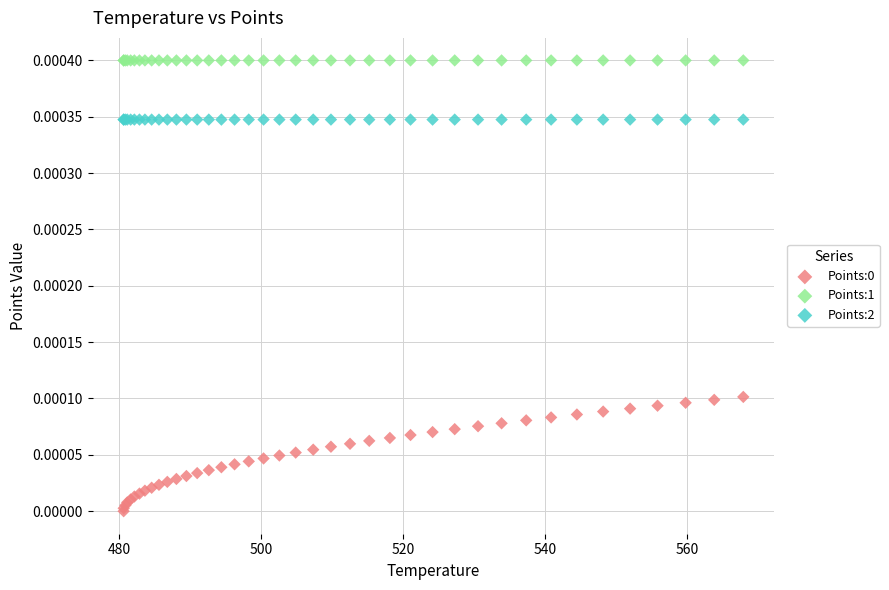

Which series contains the highest Y value?

Points:1